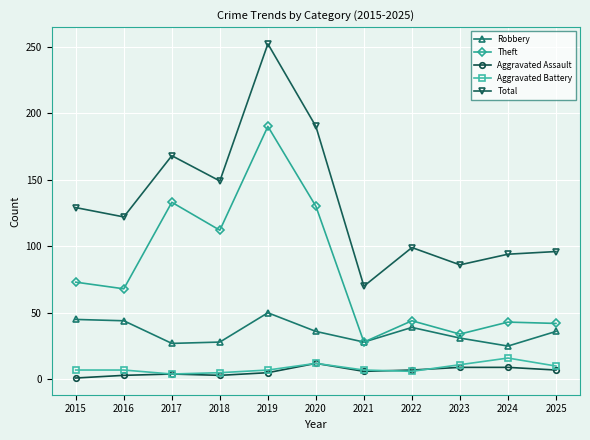

True or false: Robbery and Aggravated Battery intersect in this chart.

False